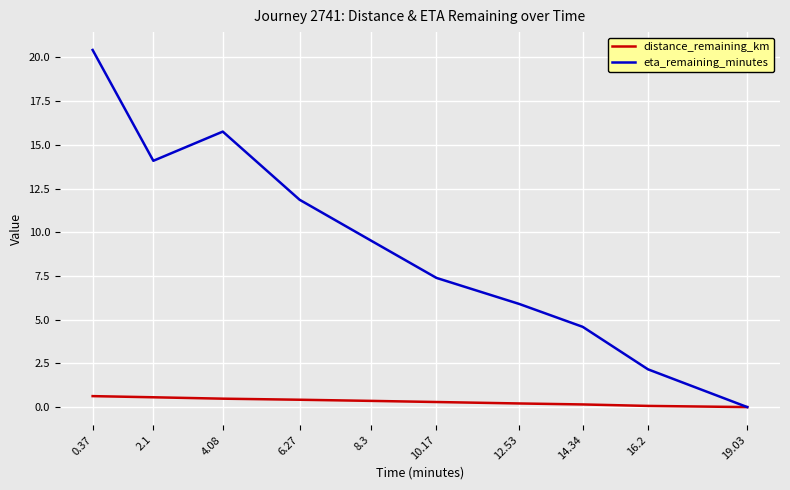

List the series in order of their overall mean, highest first.

eta_remaining_minutes, distance_remaining_km